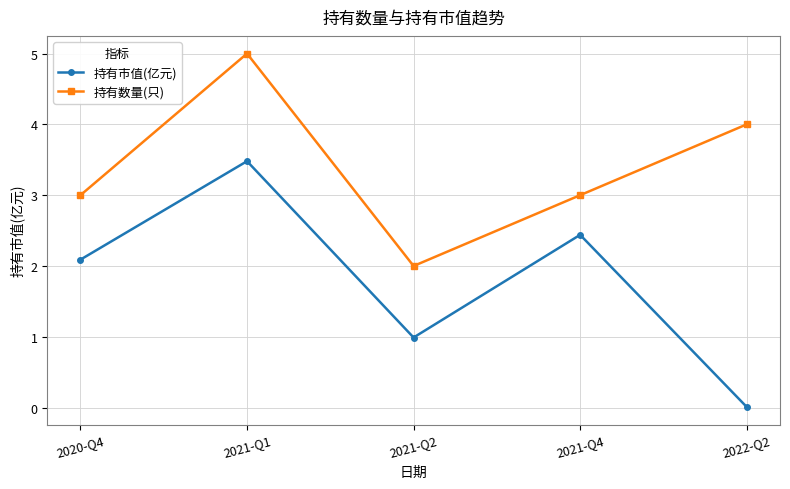

What is the difference between the maximum and second lowest values in the 持有数量(只) series?

2.0